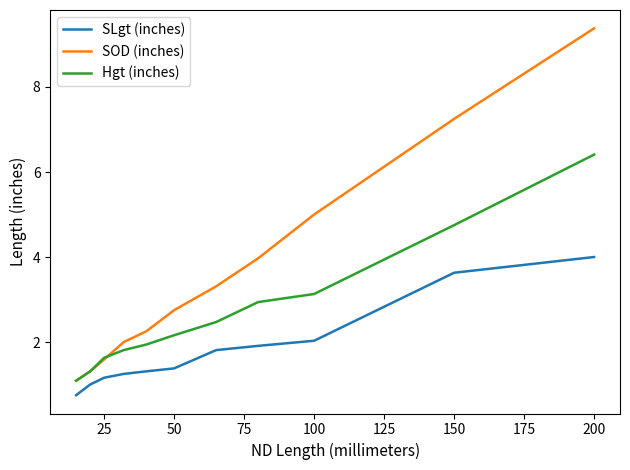

True or false: Hgt (inches) and SLgt (inches) intersect in this chart.

False